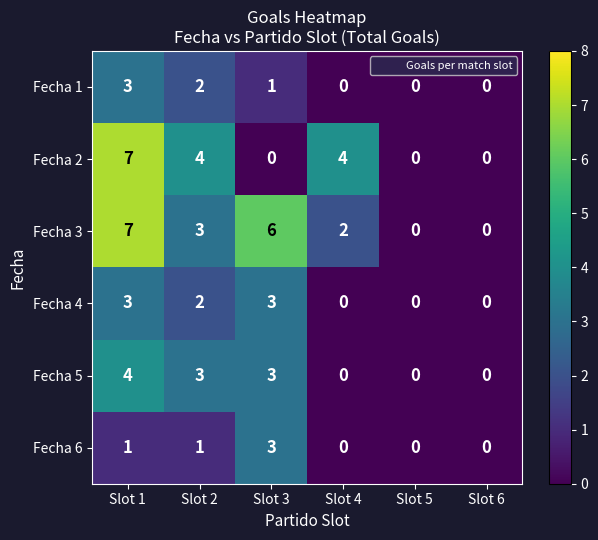

Count the number of categories in the chart.

6